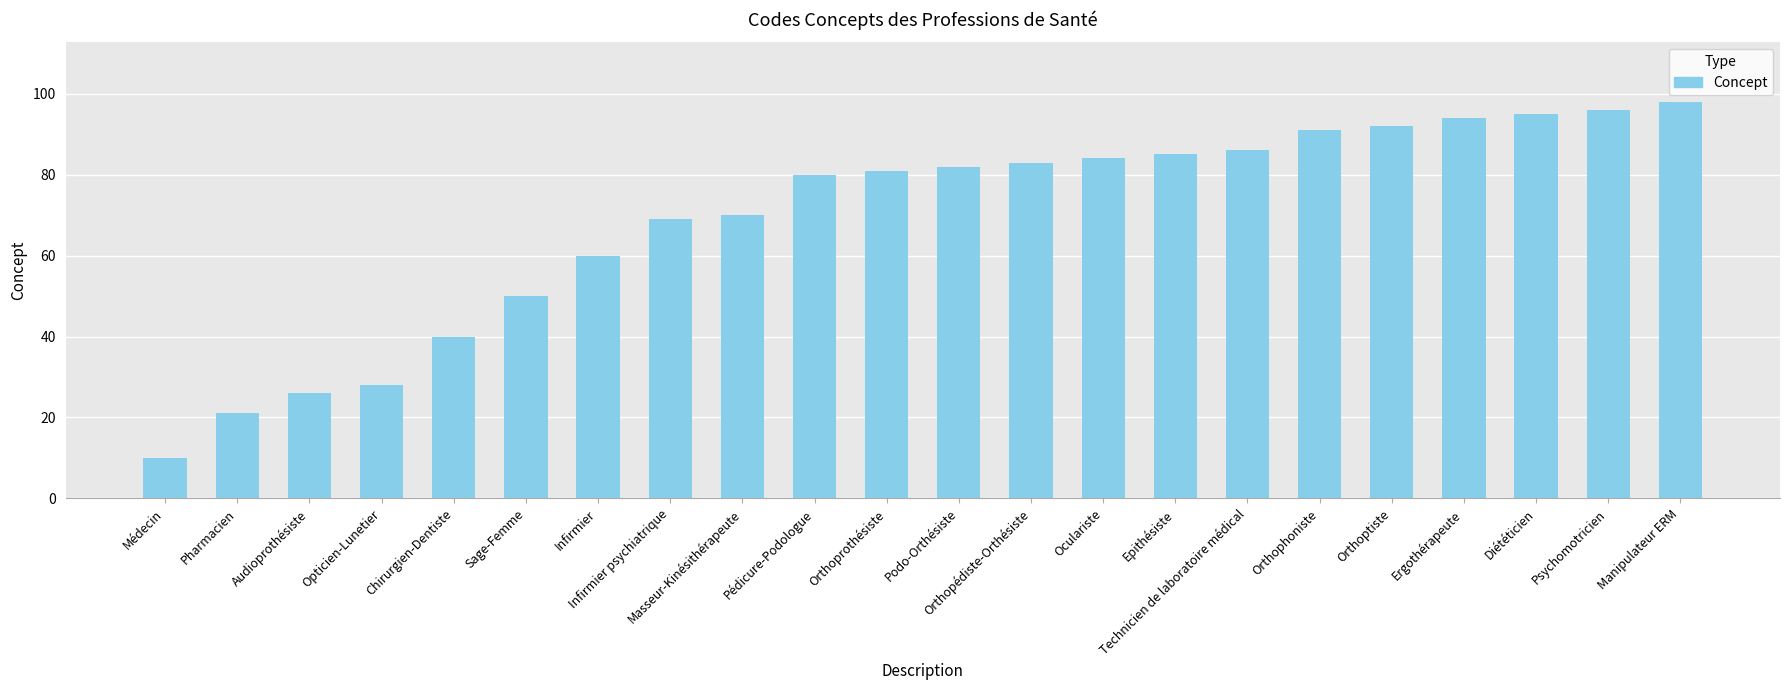

What is the label of the 9th bar from the left?

Masseur-Kinésithérapeute